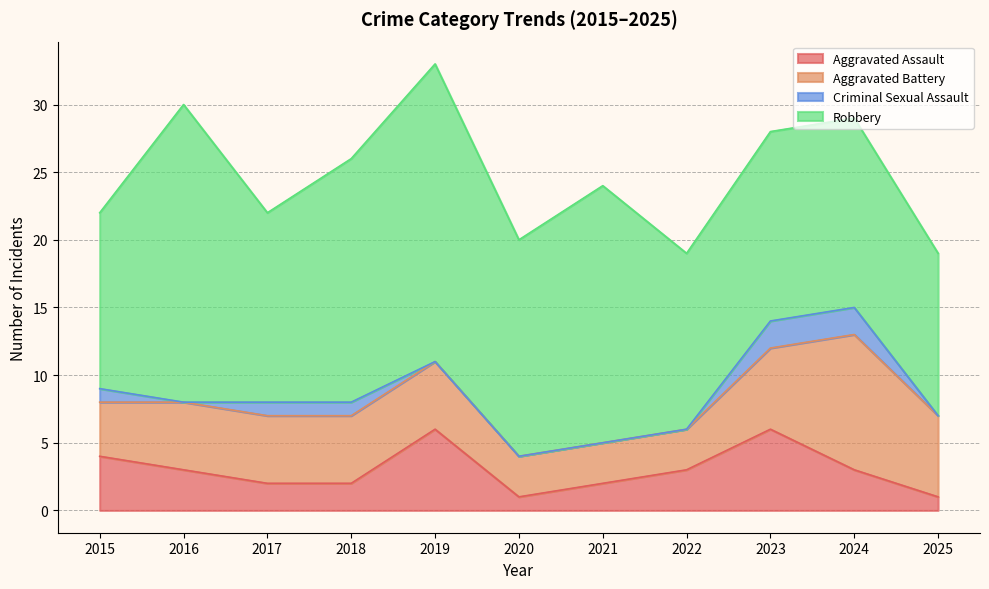

At which category does Robbery reach its first local valley?

2017